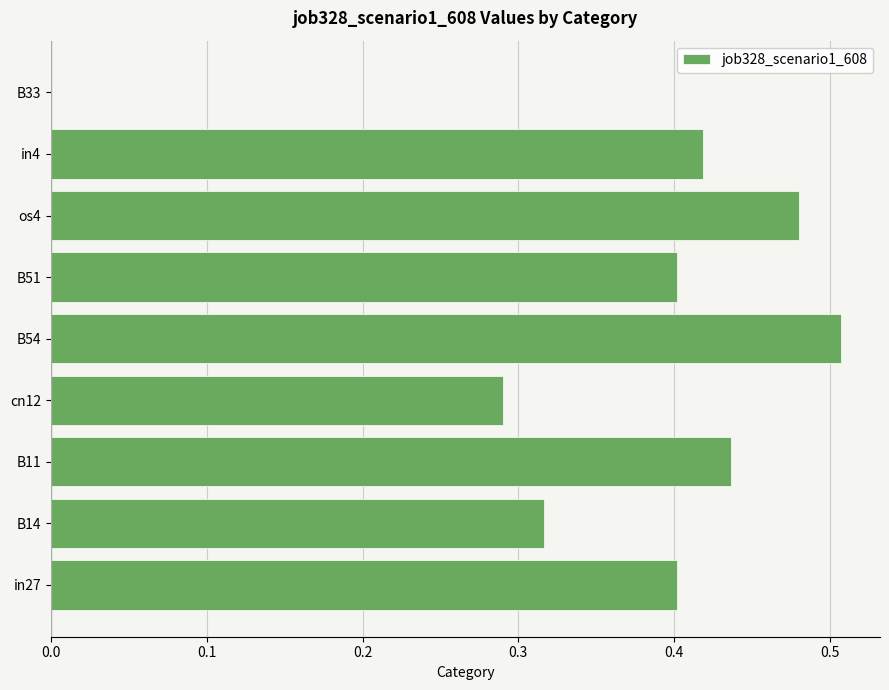

Which label corresponds to the largest value in the chart?

B54